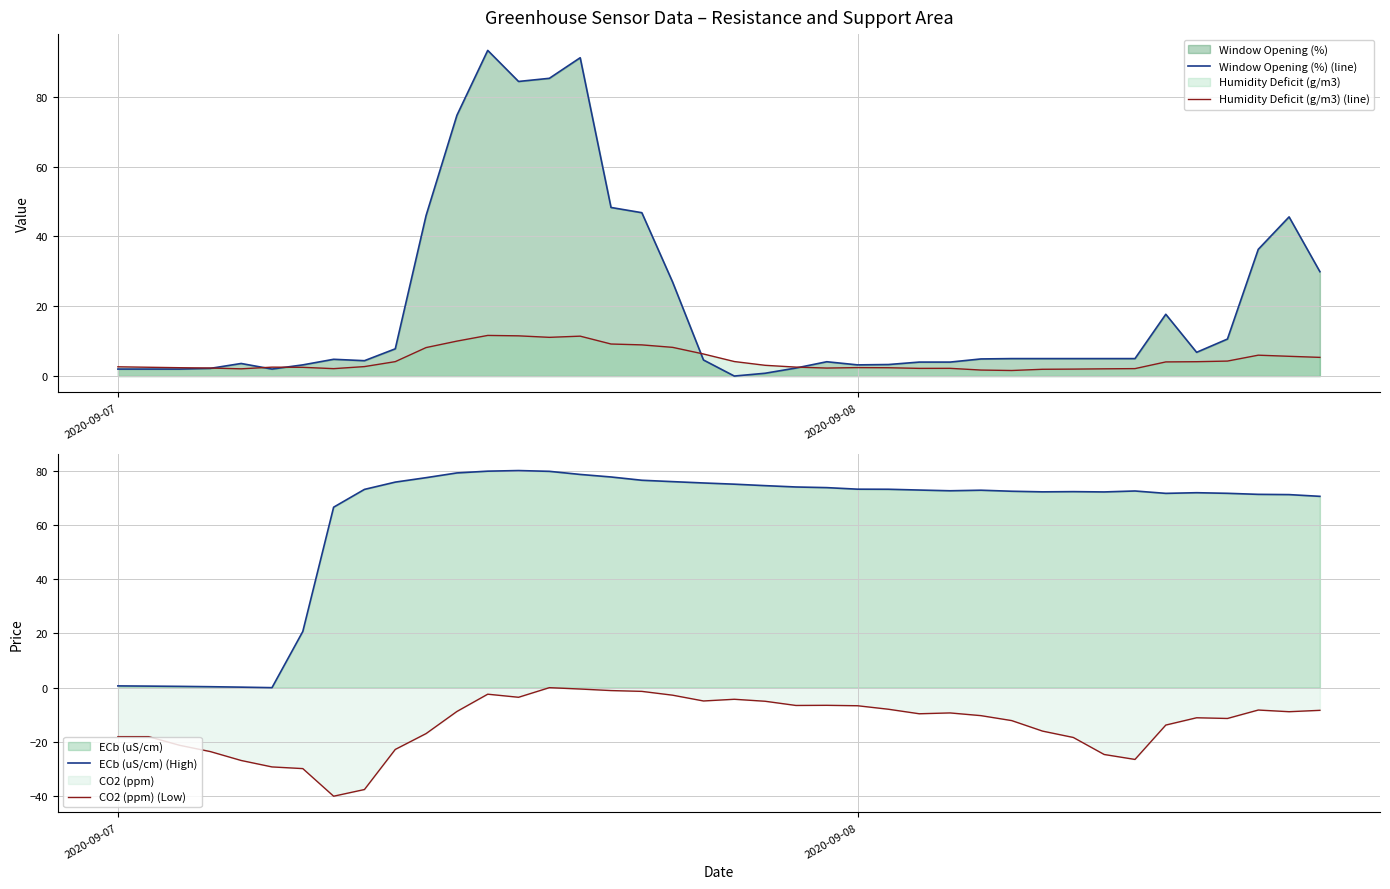

At how many categories does at least one series exceed -11?

40